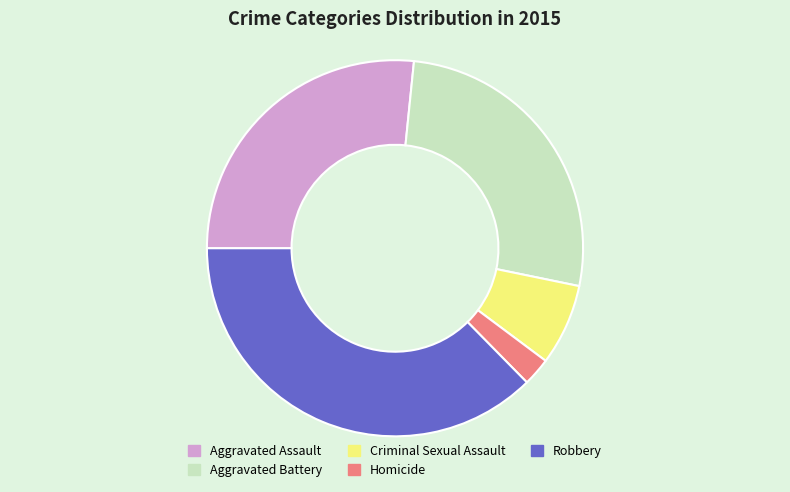

Which category has the biggest portion of the pie?

Robbery